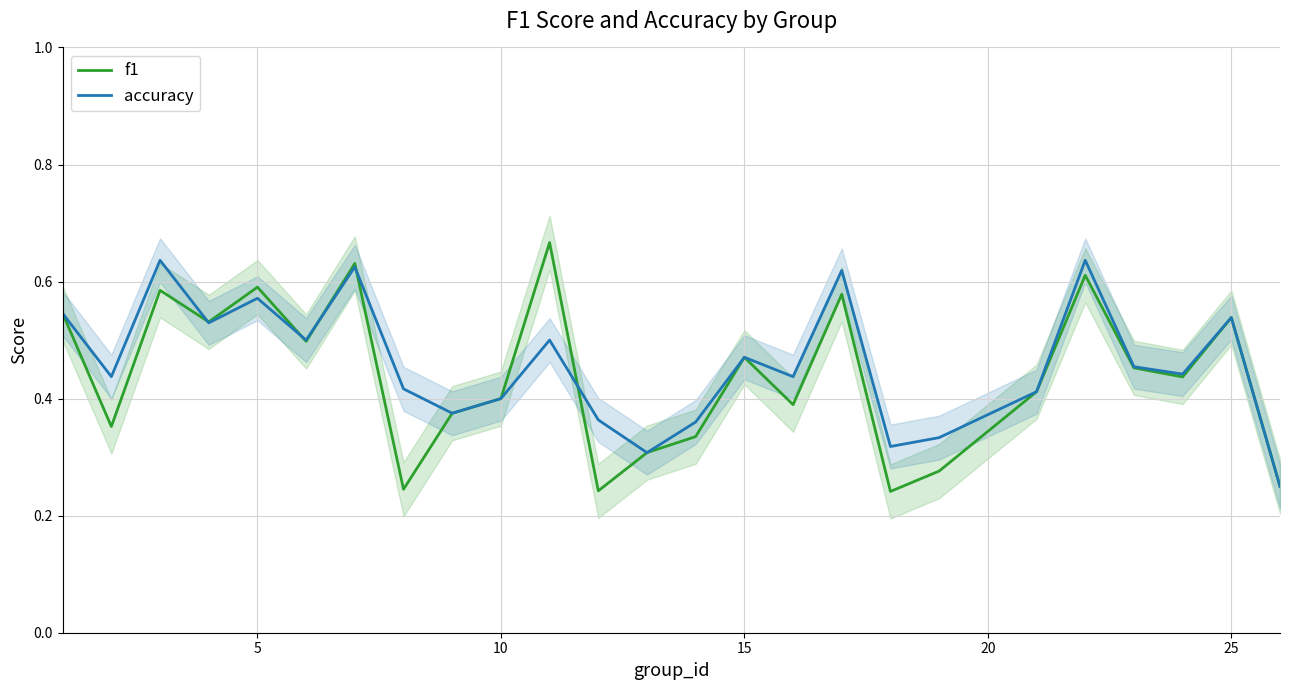

Which series ends up on top after the final intersection of accuracy and f1?

accuracy